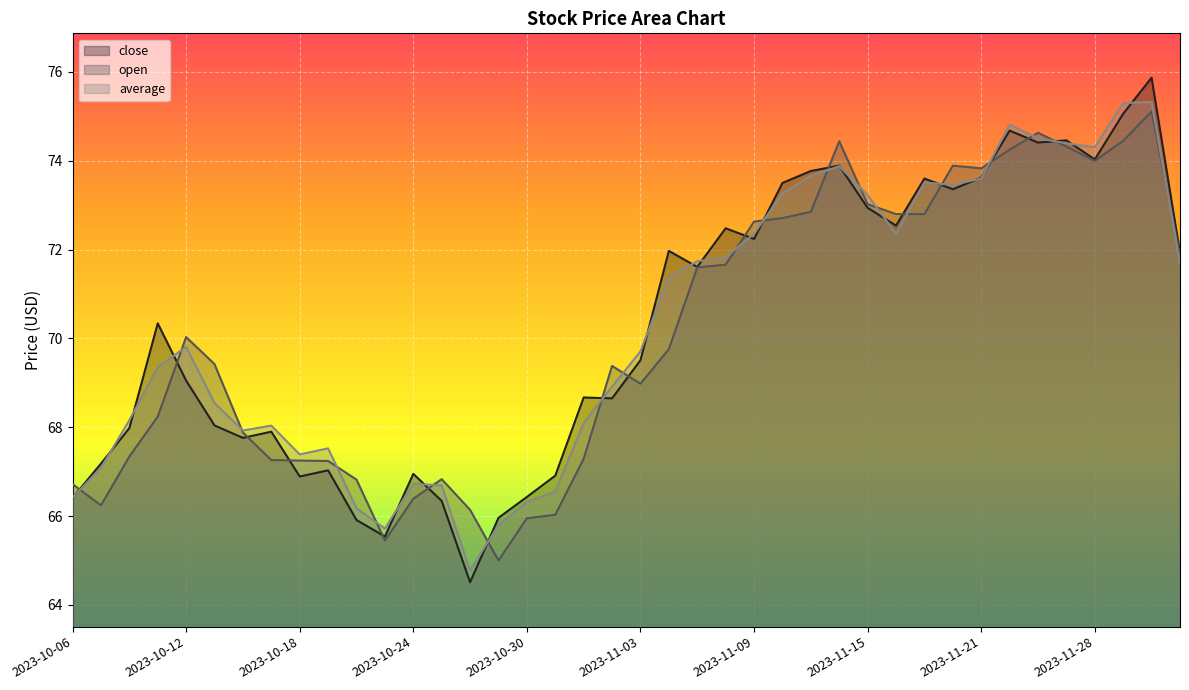

What is the difference between the average values at 2023-11-10 and 2023-11-24?

1.2